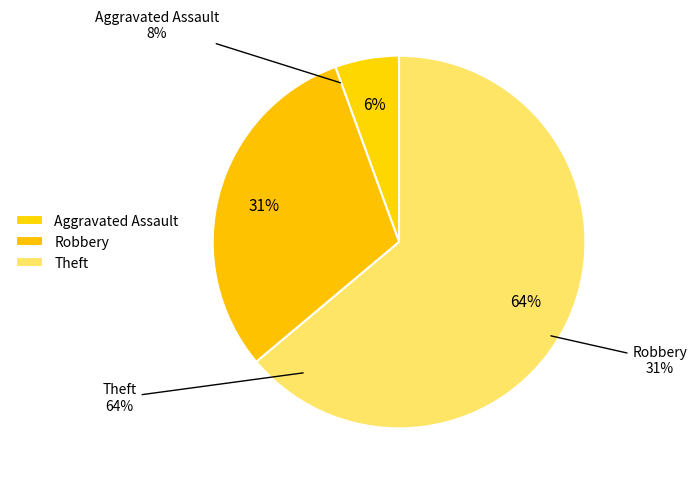

Is it true that Robbery is 6% of the pie?

False